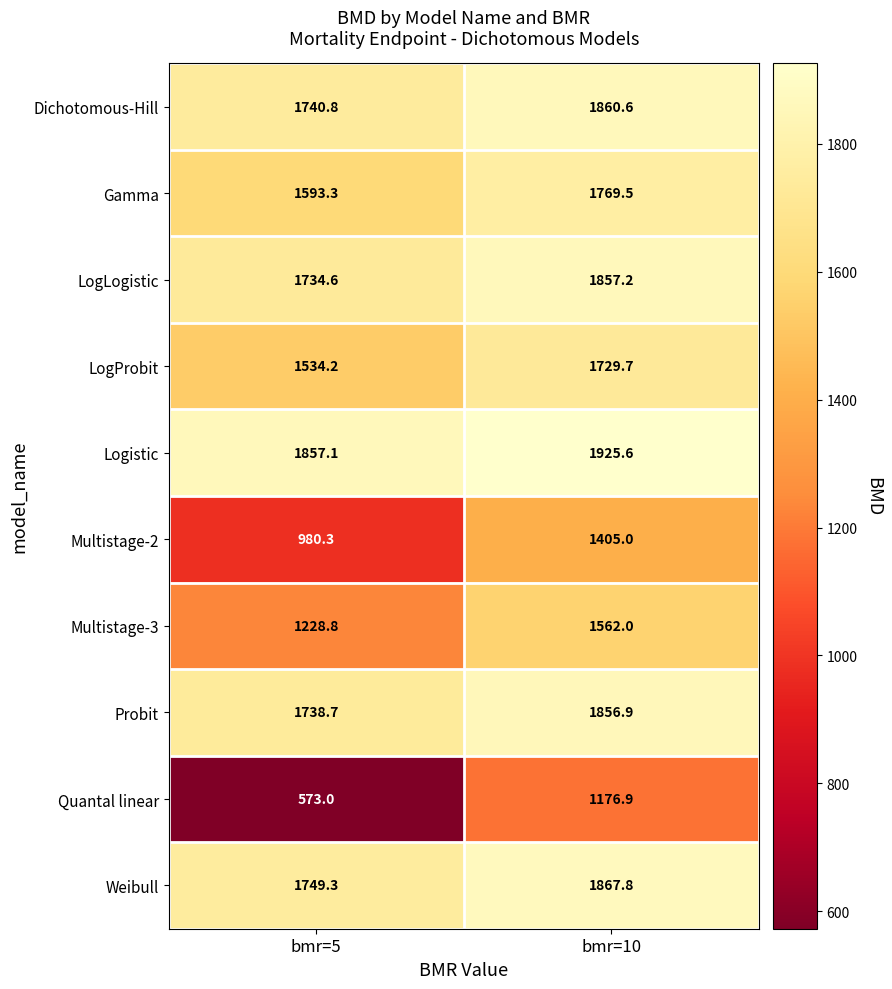

Reading right to left, list all the values displayed in this chart.

Dichotomous-Hill: 1860.6	1740.8
Gamma: 1769.5	1593.3
LogLogistic: 1857.2	1734.6
LogProbit: 1729.7	1534.2
Logistic: 1925.6	1857.1
Multistage-2: 1405.0	980.3
Multistage-3: 1562.0	1228.8
Probit: 1856.9	1738.7
Quantal linear: 1176.9	573.0
Weibull: 1867.8	1749.3